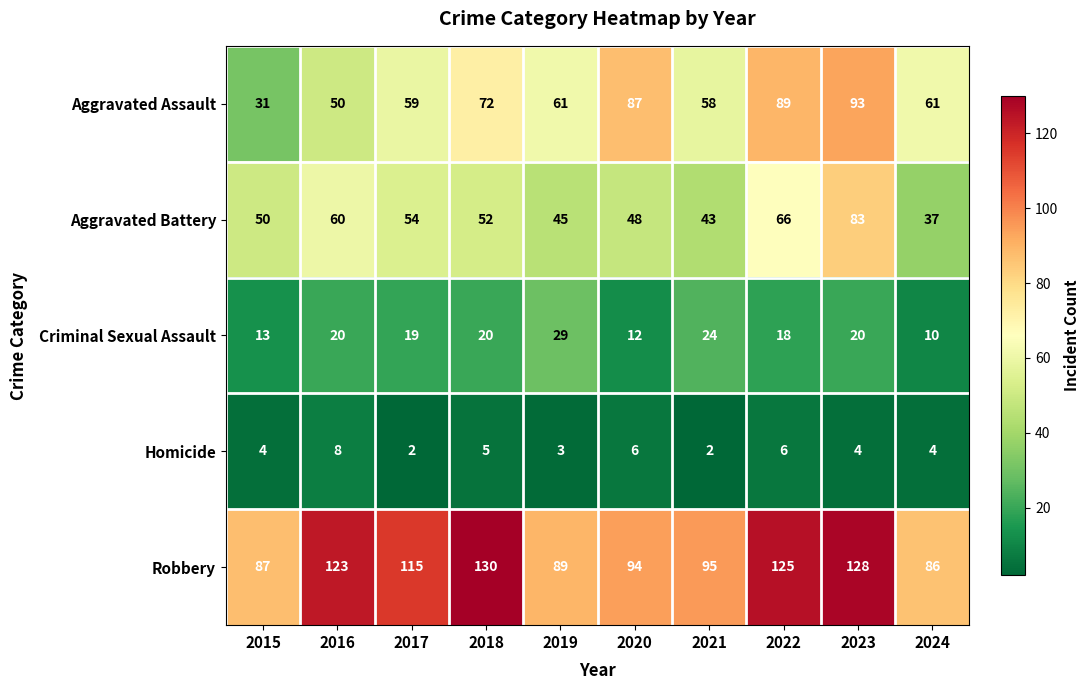

Which series has the largest range (max minus min)?

Aggravated Assault